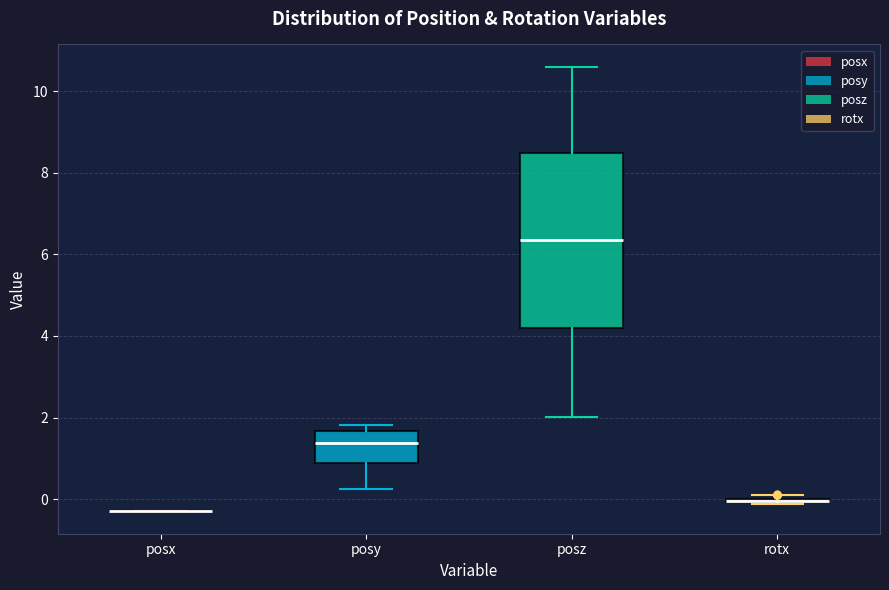

Reading left to right, read every box against the y-axis: the position of its median line, the range the box covers, and the ends of its whiskers. The values are not printed on the chart, so give them approximately, as read against the axis.

posx: box collapsed to a line at -0.2, whiskers -0.2 to -0.2
posy: median 1.4, box 0.8 to 1.6, whiskers 0.2 to 1.8
posz: median 6.4, box 4.2 to 8.4, whiskers 2.0 to 10.6
rotx: box collapsed to a line at 0.0, whiskers -0.2 to 0.0